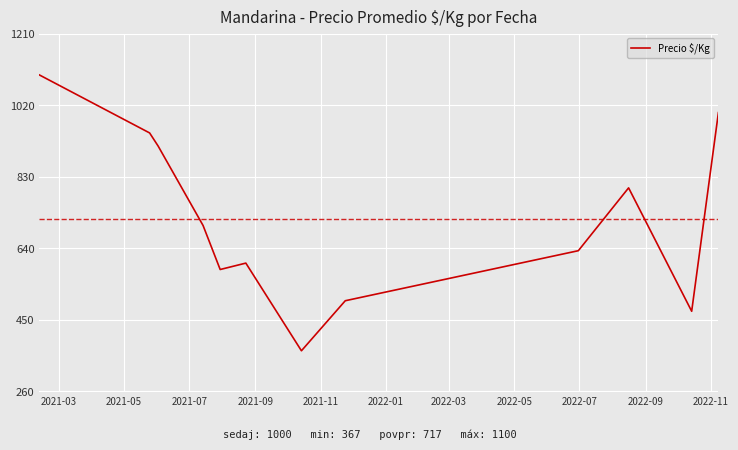

What is the minimum value shown in the chart?

367